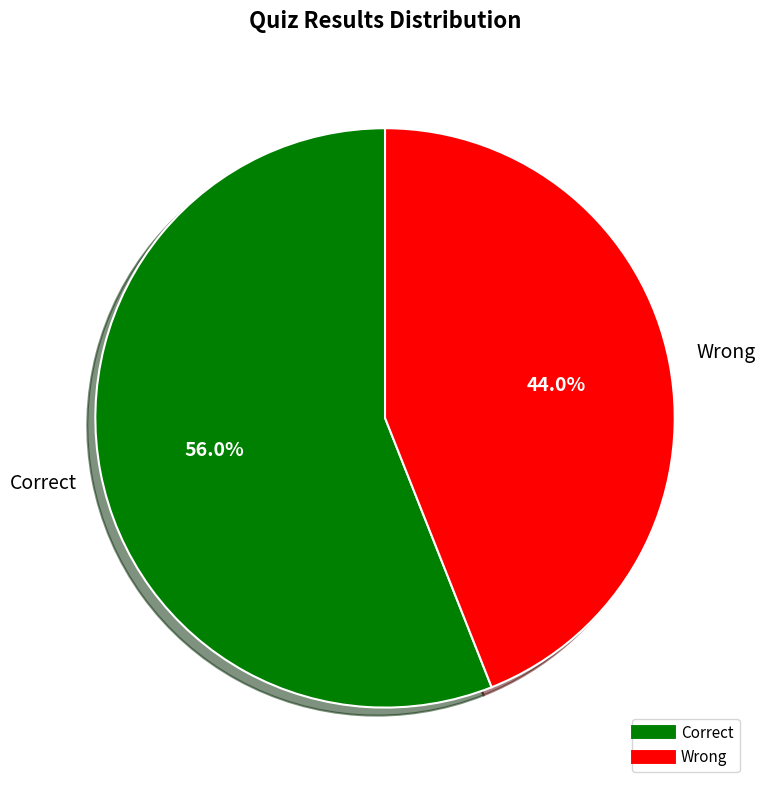

To the nearest percent, what is the difference between the Wrong and Correct slice percentages?

12%